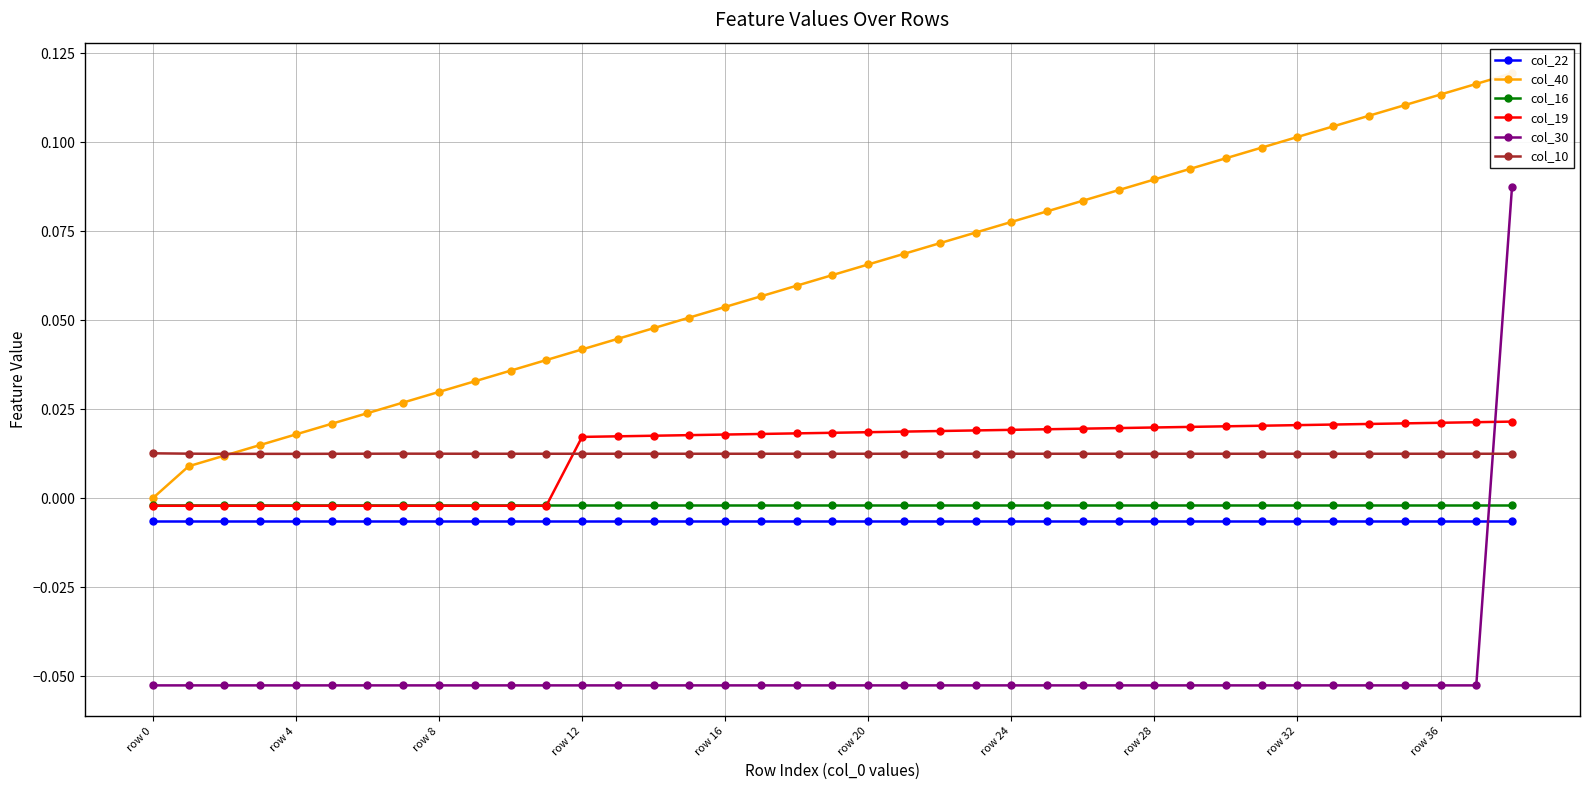

True or false: col_30 and col_19 cross at least once.

True